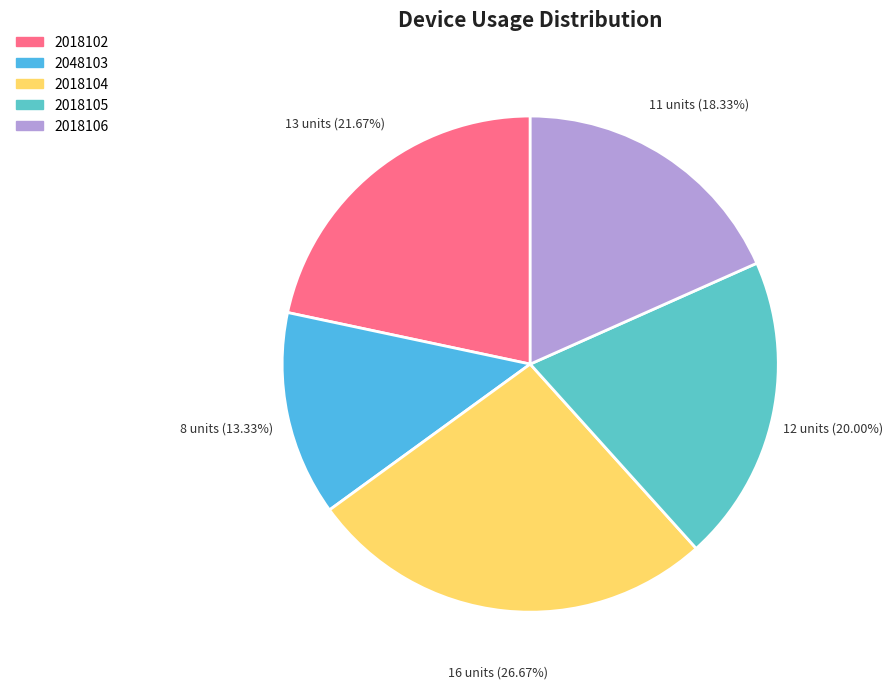

Which slice is the smallest?

2048103